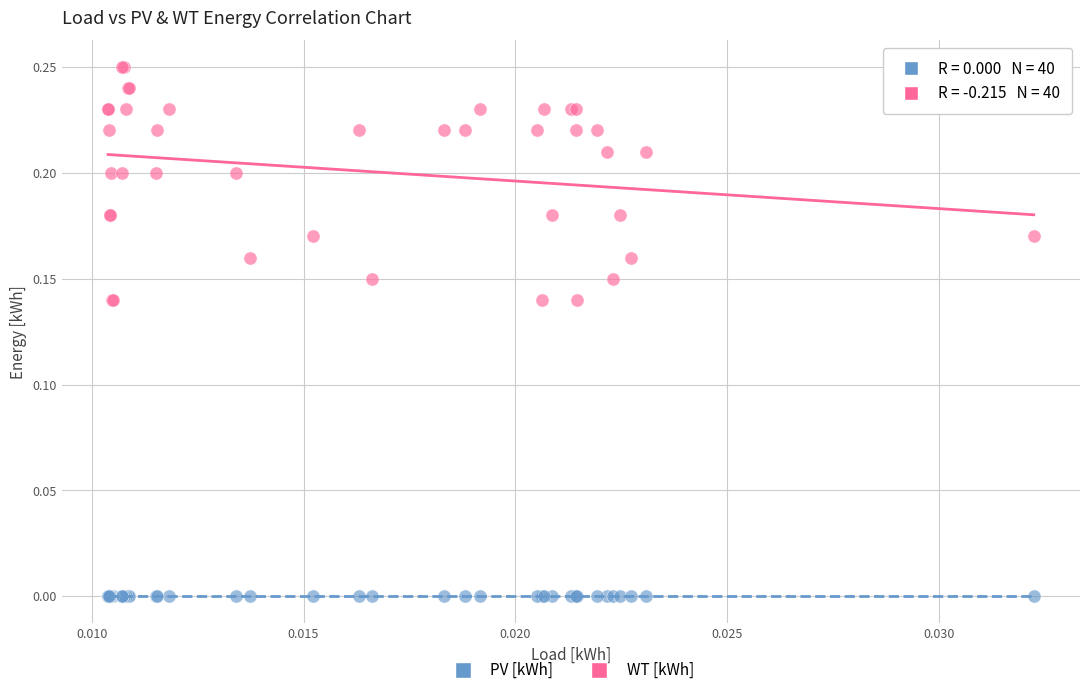

Which series reaches the maximum Y coordinate?

WT [kWh]